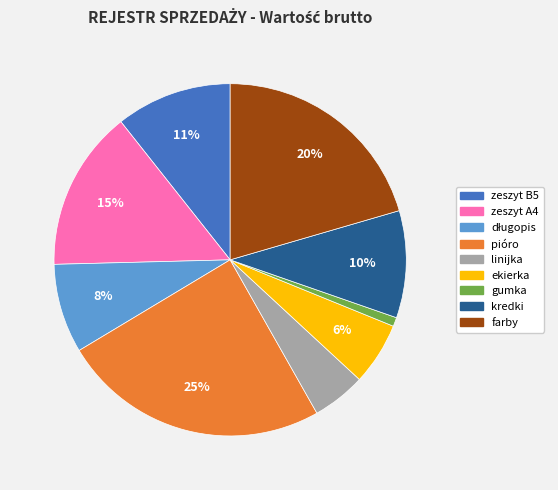

To the nearest percent, what is the combined percentage of pióro and linijka?

30%